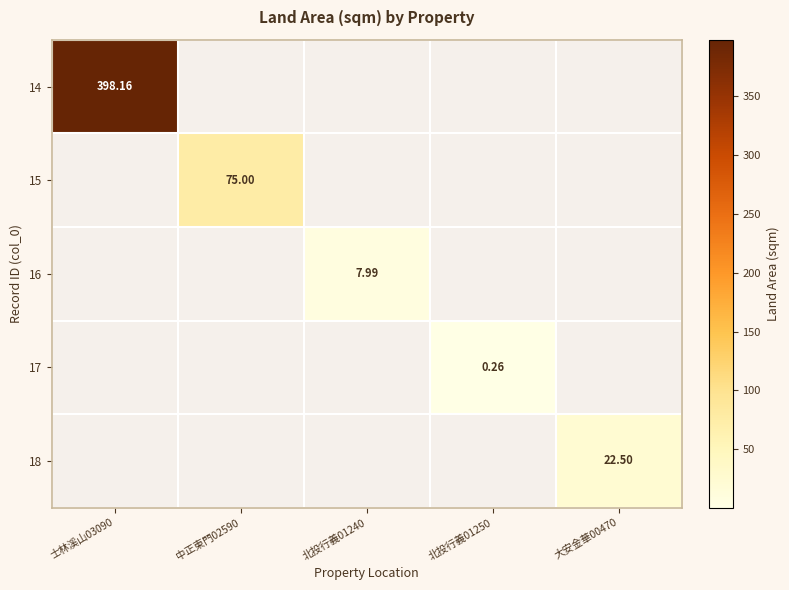

What is the minimum value shown in the chart?

0.3